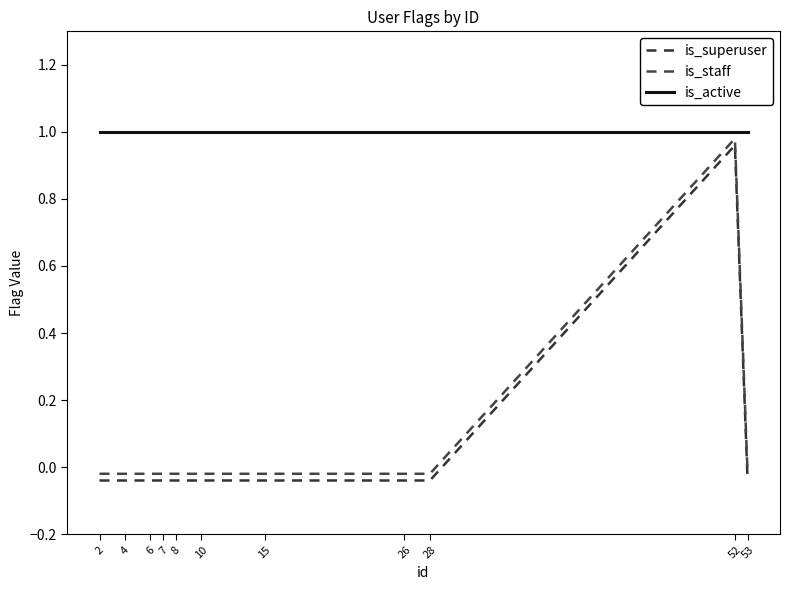

What is the sum of the is_active values at 7 and 28?

2.0